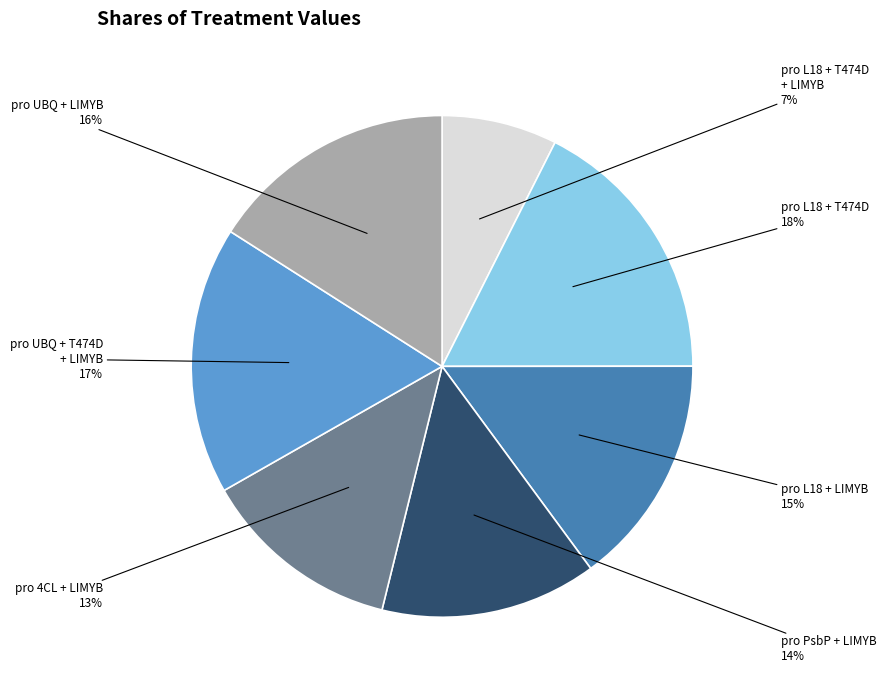

To the nearest percent, what is the average slice percentage?

14%